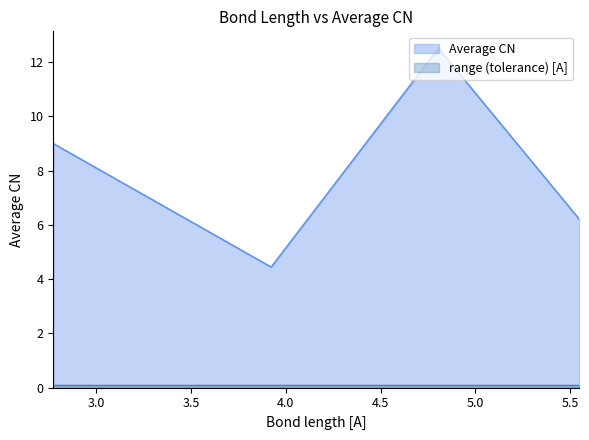

What is the change in value from 2.774 to 5.548?

-2.8